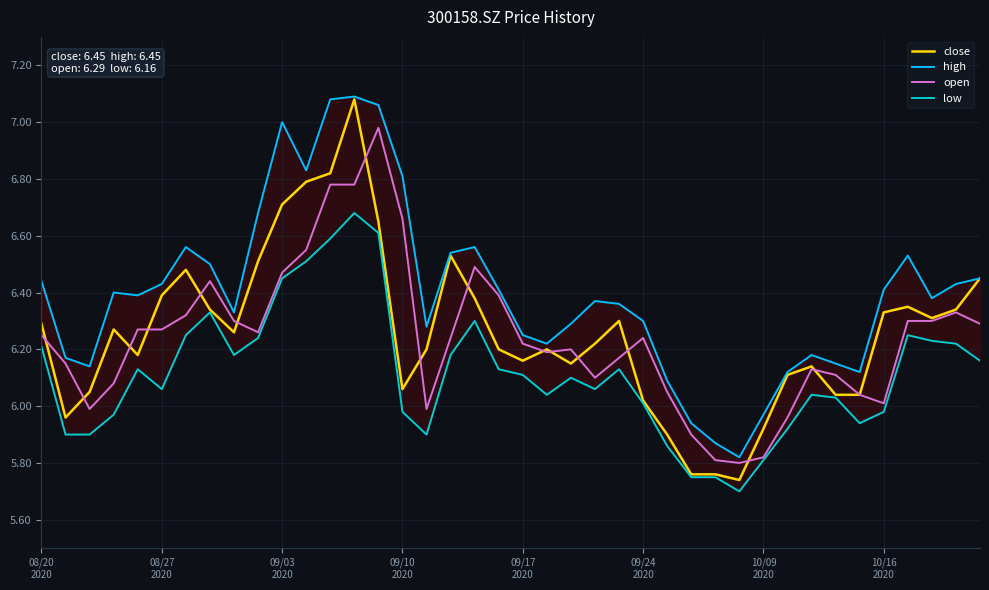

True or false: open has more than 2 points higher than both neighbors.

True